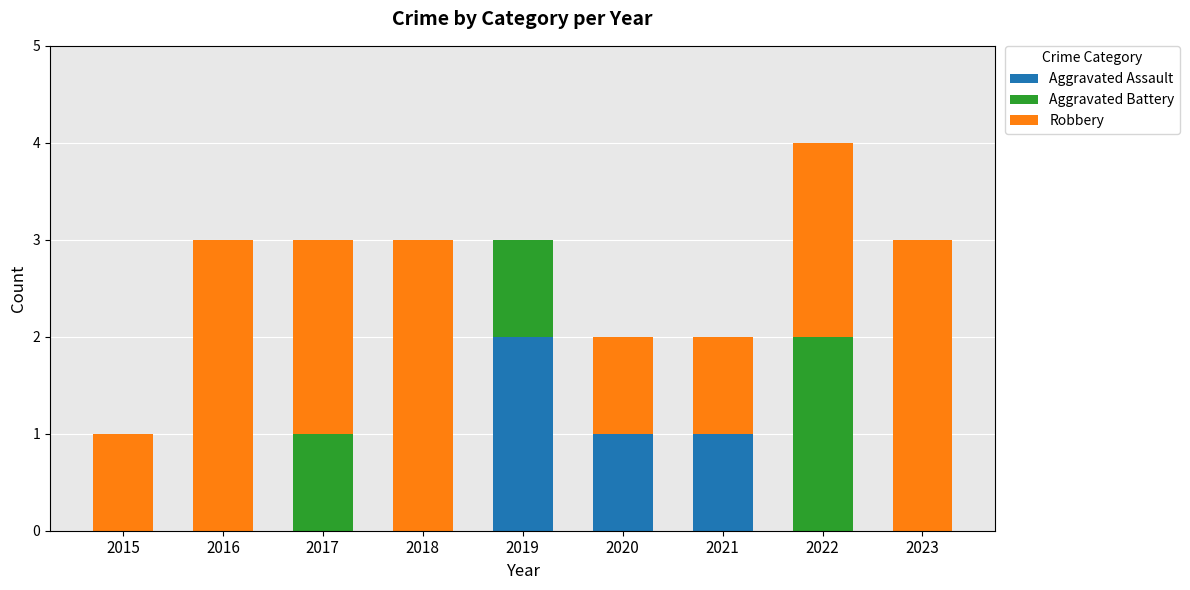

True or false: Aggravated Assault has a value of -1 at 2018.

False